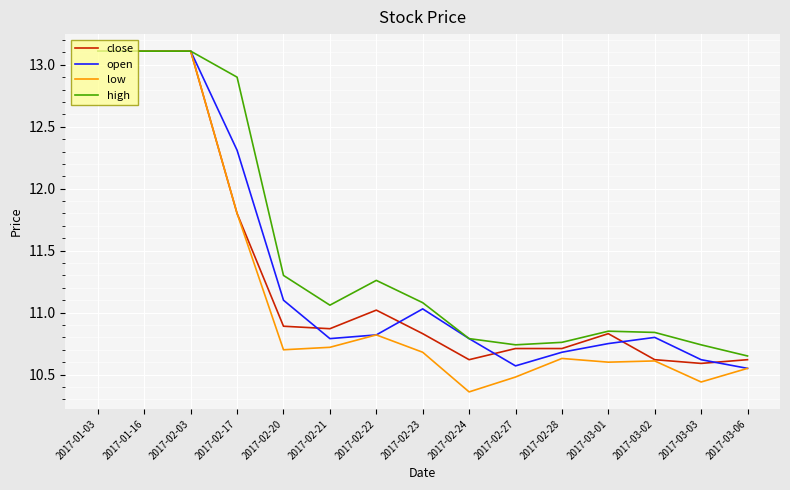

What is the maximum value shown in the chart?

13.1